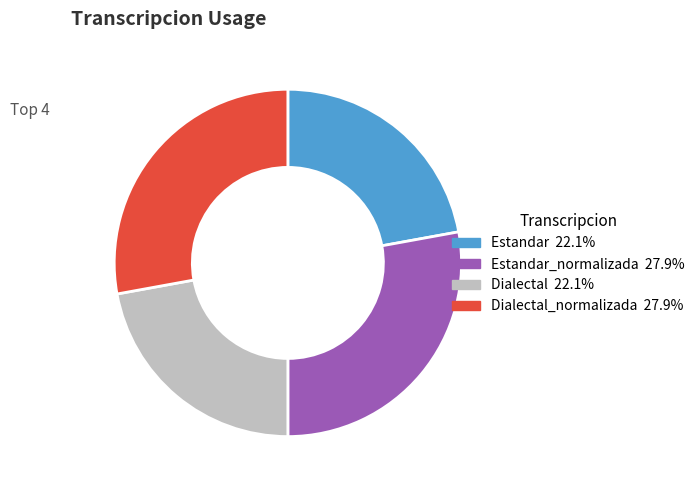

Does any single category account for the majority?

No